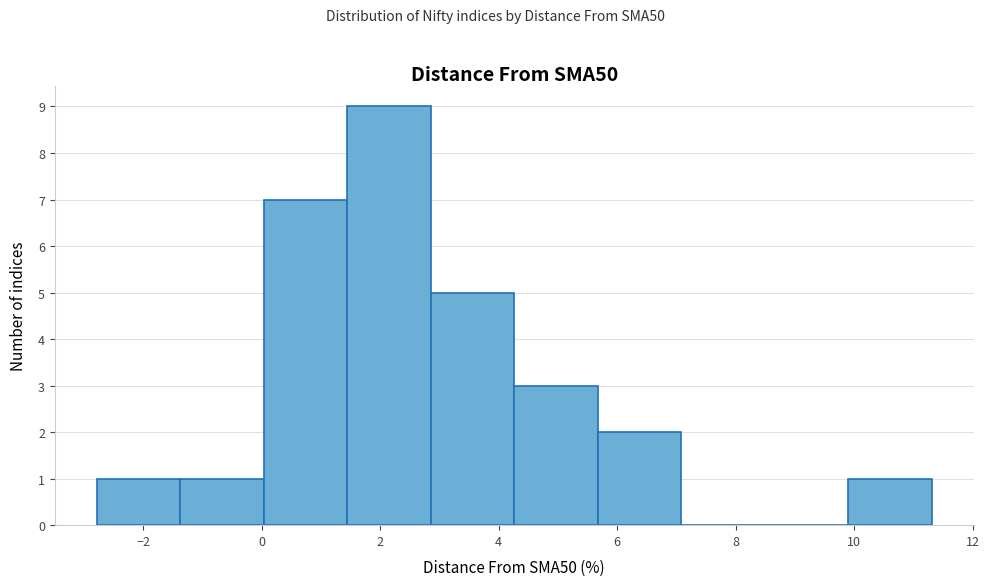

Reading left to right, list every bar in this chart as the range it spans on the x-axis followed by its height. Neither the bar edges nor the heights are printed on the chart, so give them approximately, as read against the axes.

-2.8 to -1.4: 1
-1.4 to 0.0: 1
0.0 to 1.4: 7
1.4 to 2.8: 9
2.8 to 4.2: 5
4.2 to 5.6: 3
5.6 to 7.0: 2
7.0 to 8.4: 0
8.4 to 10.0: 0
10.0 to 11.4: 1